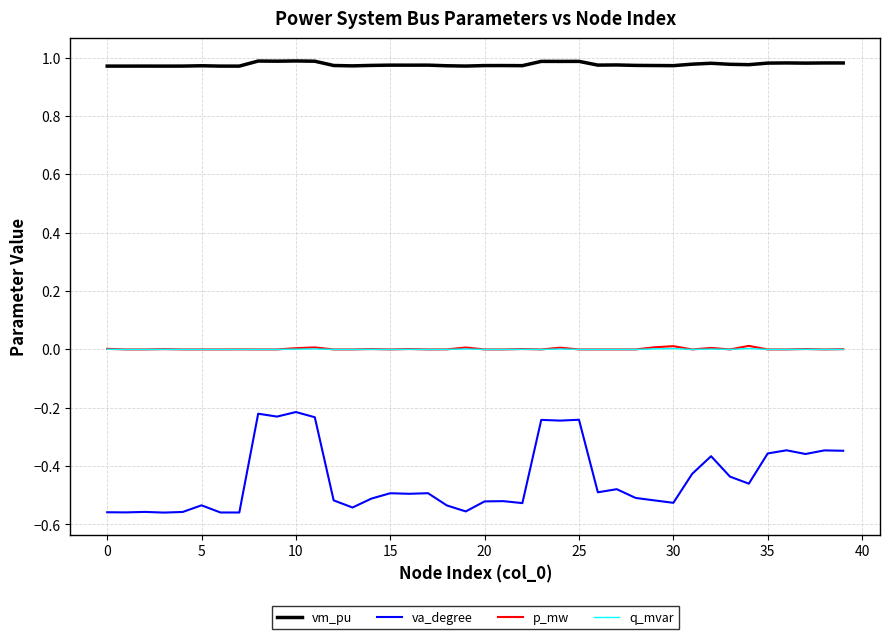

True or false: q_mvar and va_degree intersect in this chart.

False